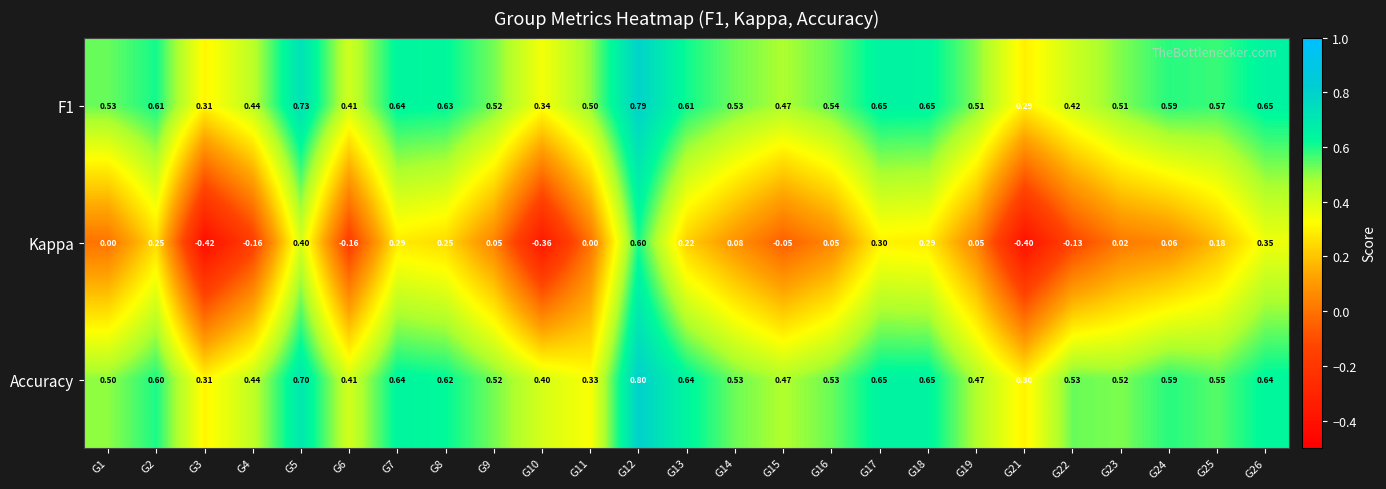

Which series has the widest spread of values?

Kappa